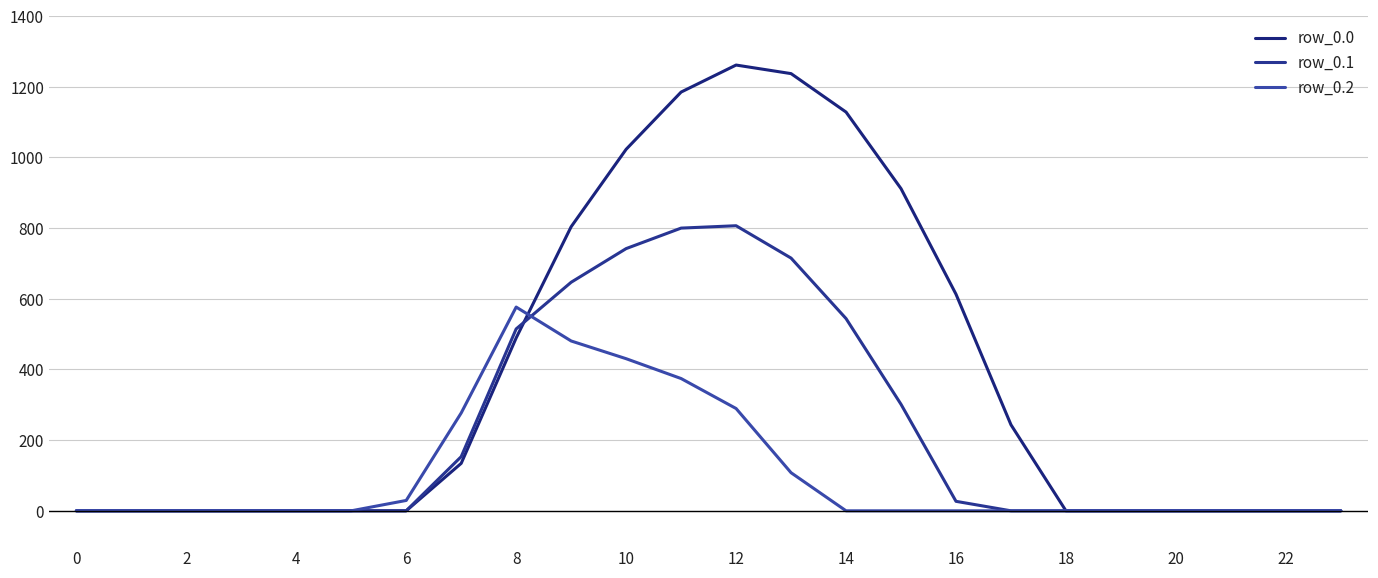

Is this an area chart (filled region under the line)?

No